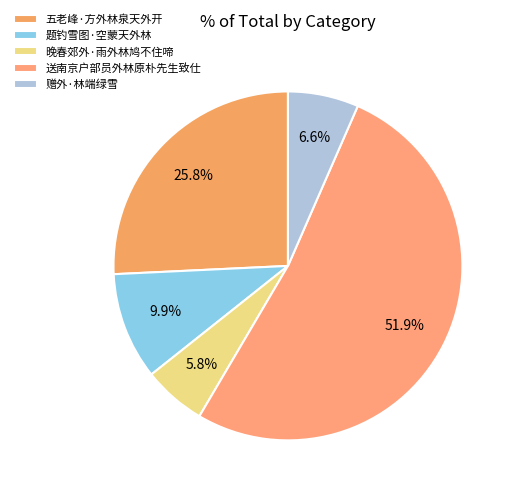

How many segments does this pie chart have?

5